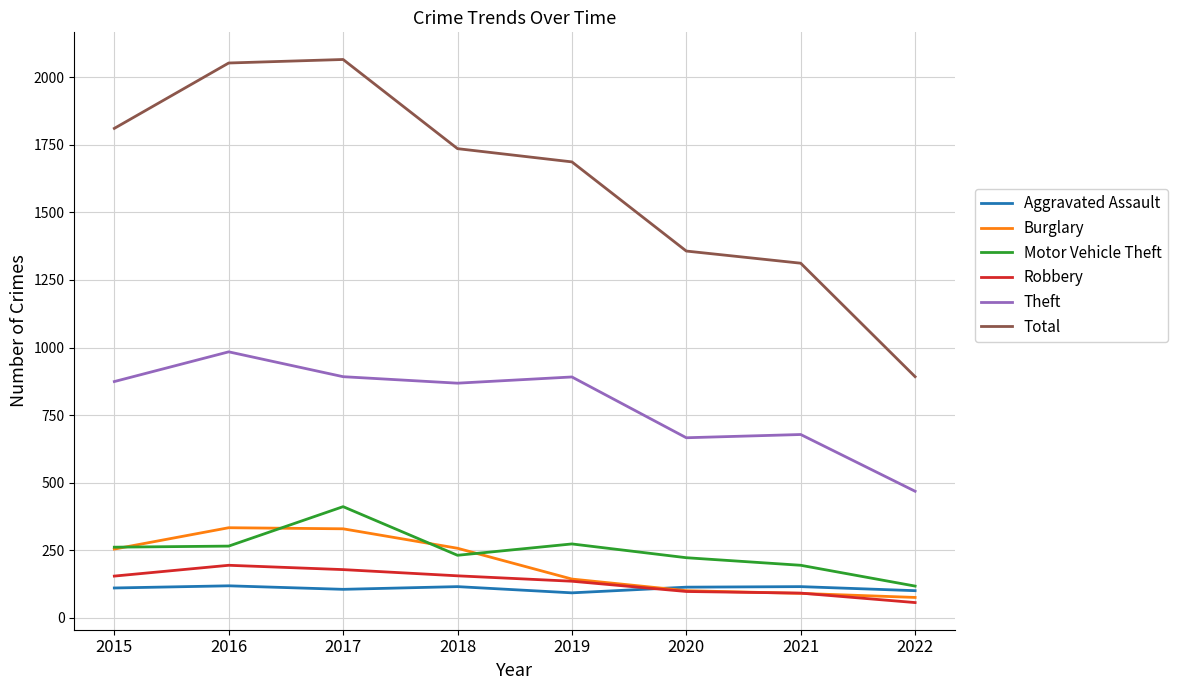

What is the difference between the maximum and minimum values in the Robbery series?

138